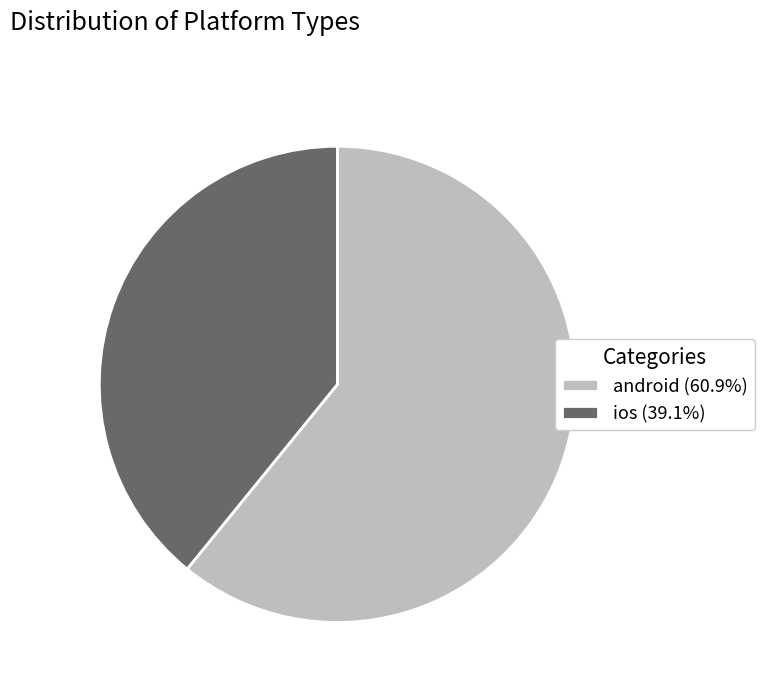

Which category has the smallest portion of the pie?

ios